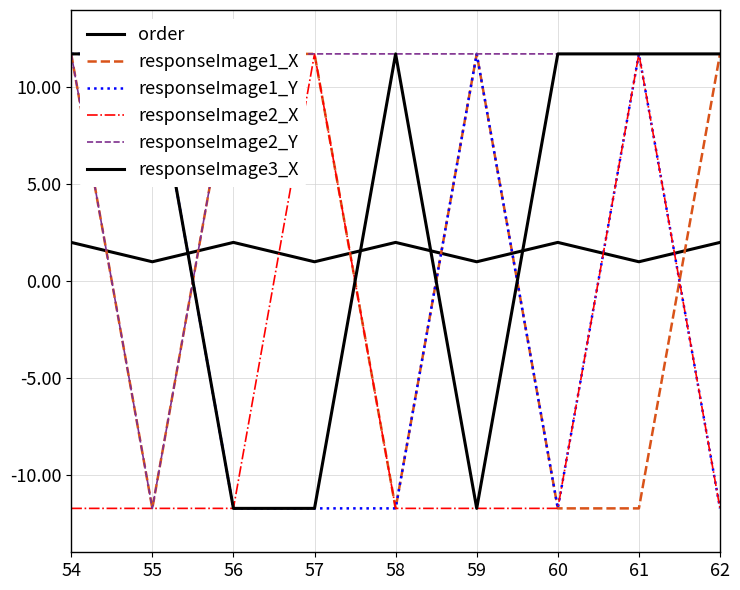

What is the minimum value for responseImage1_Y?

-11.7